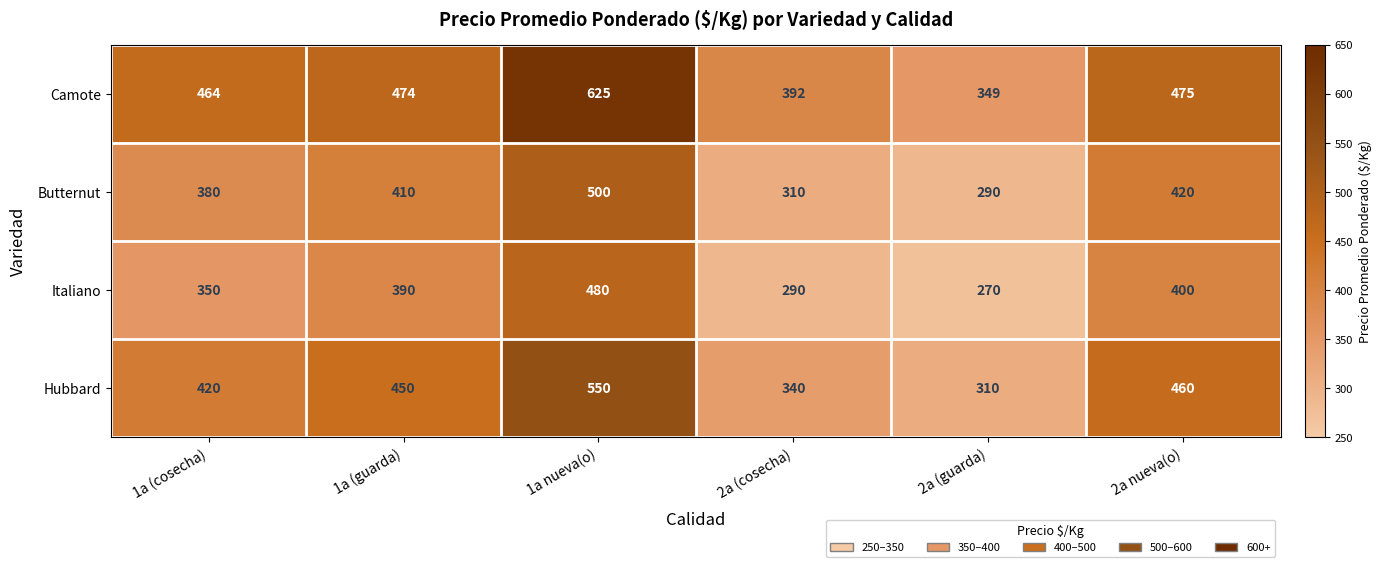

The value of Hubbard at 1a (guarda) is 450. True or false?

True